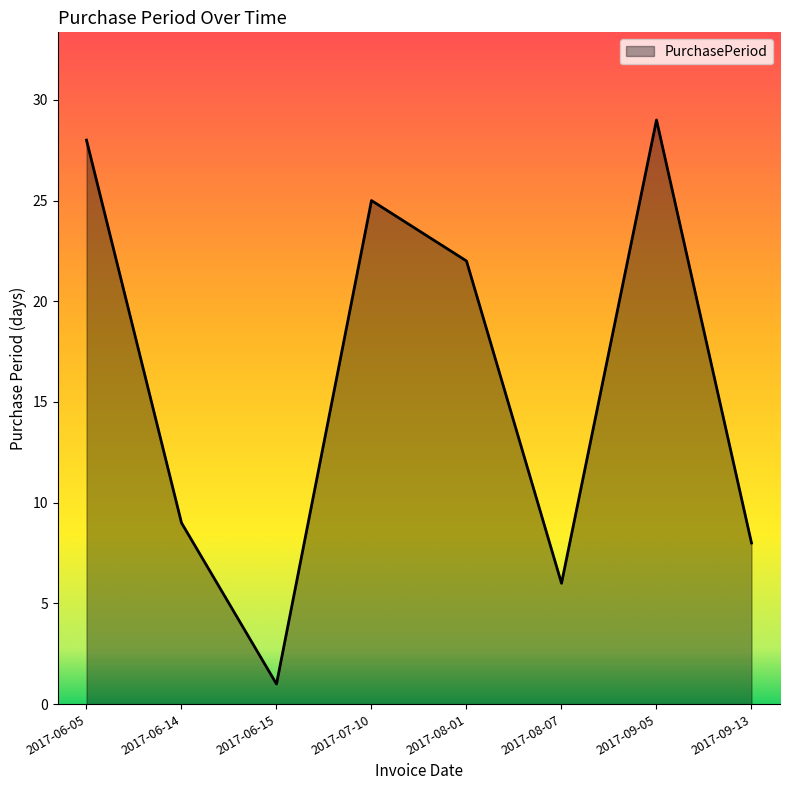

How many interior local valleys (lower than both neighbors) does the data have?

2